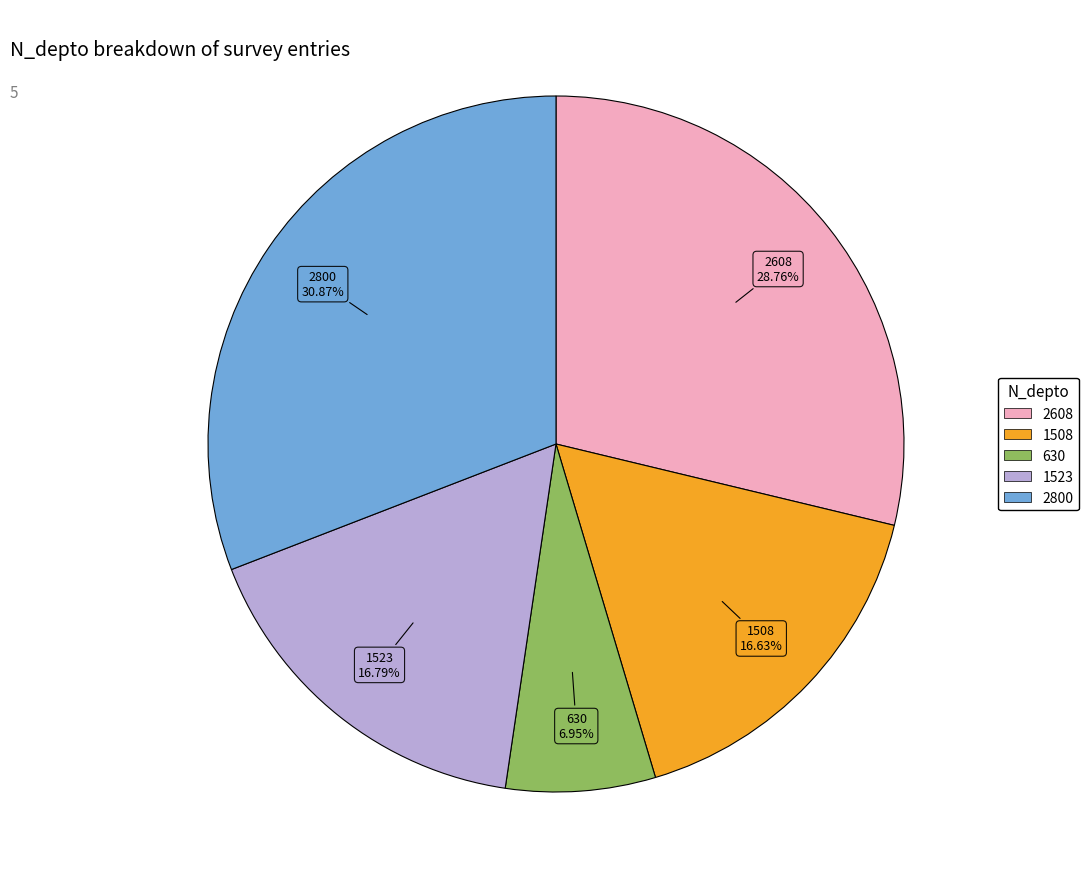

Which category has the smallest portion of the pie?

630